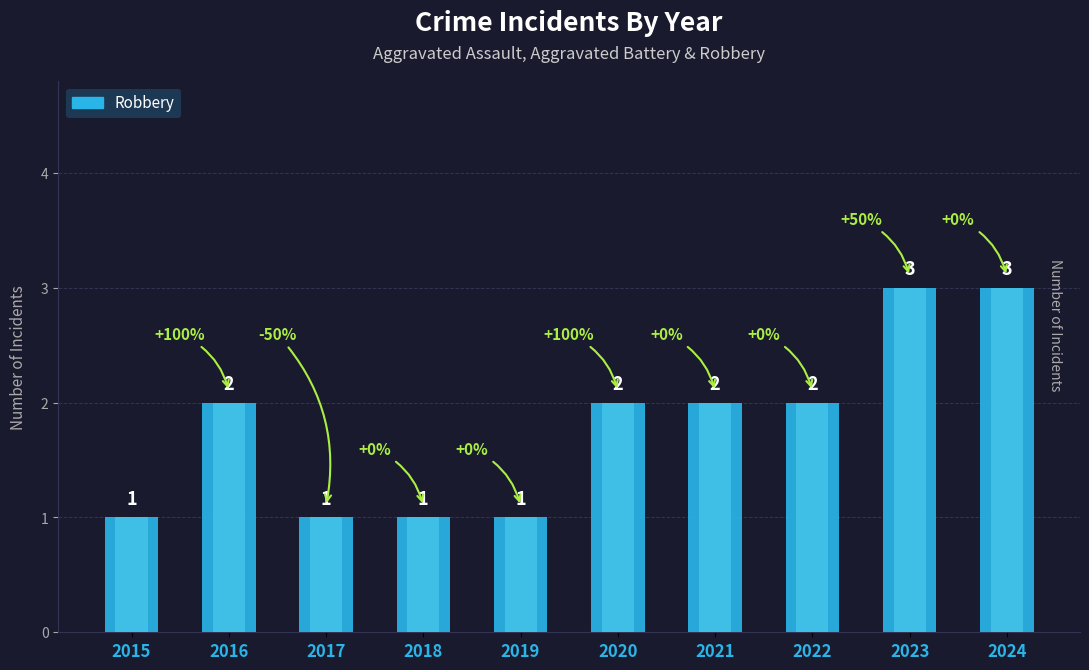

Reading left to right, extract all data points from this chart.

1	2	1	1	1	2	2	2	3	3